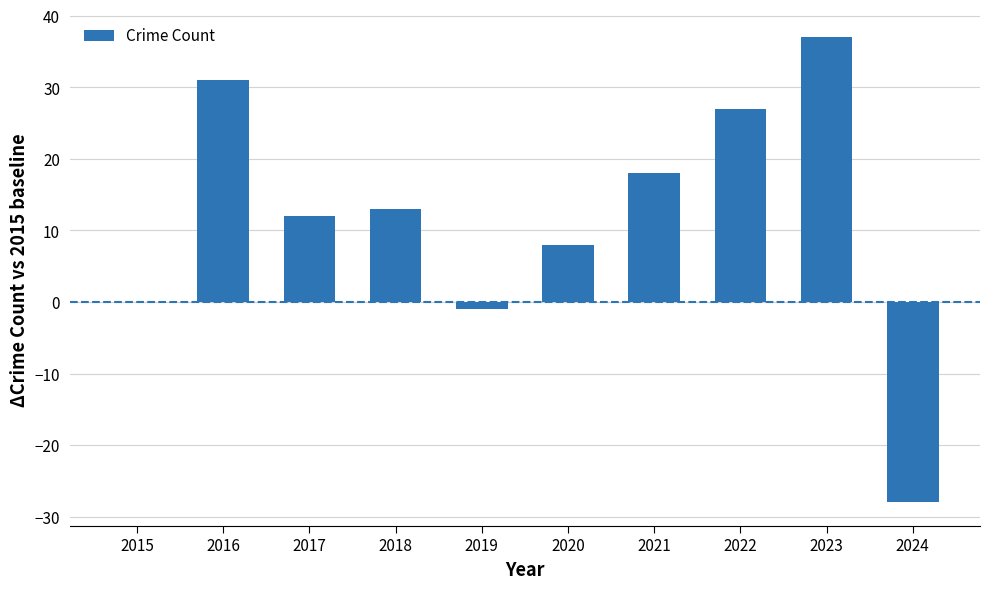

Reading left to right, transcribe all the data shown in this chart.

2015=0	2016=31	2017=12	2018=13	2019=-1	2020=8	2021=18	2022=27	2023=37	2024=-28